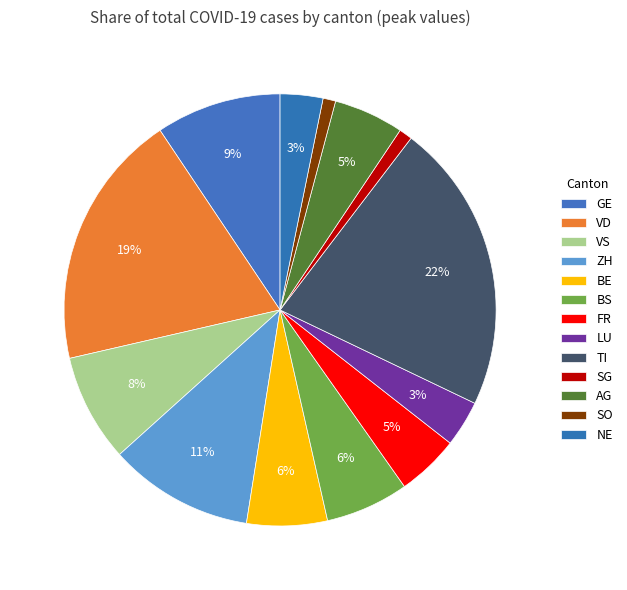

Count the number of slices in the pie.

13